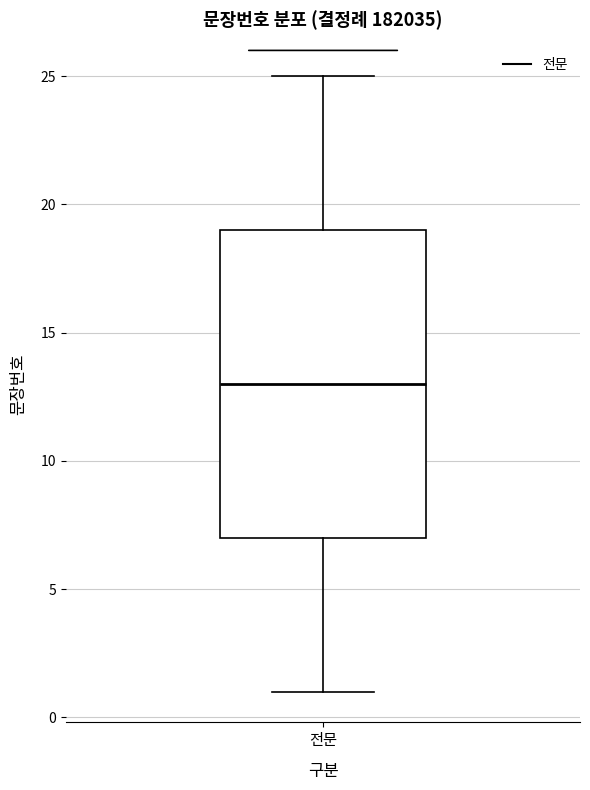

Where does the median line of the box for 전문 sit on the y-axis? The values are not printed on the chart, so give them approximately, as read against the axis.

13